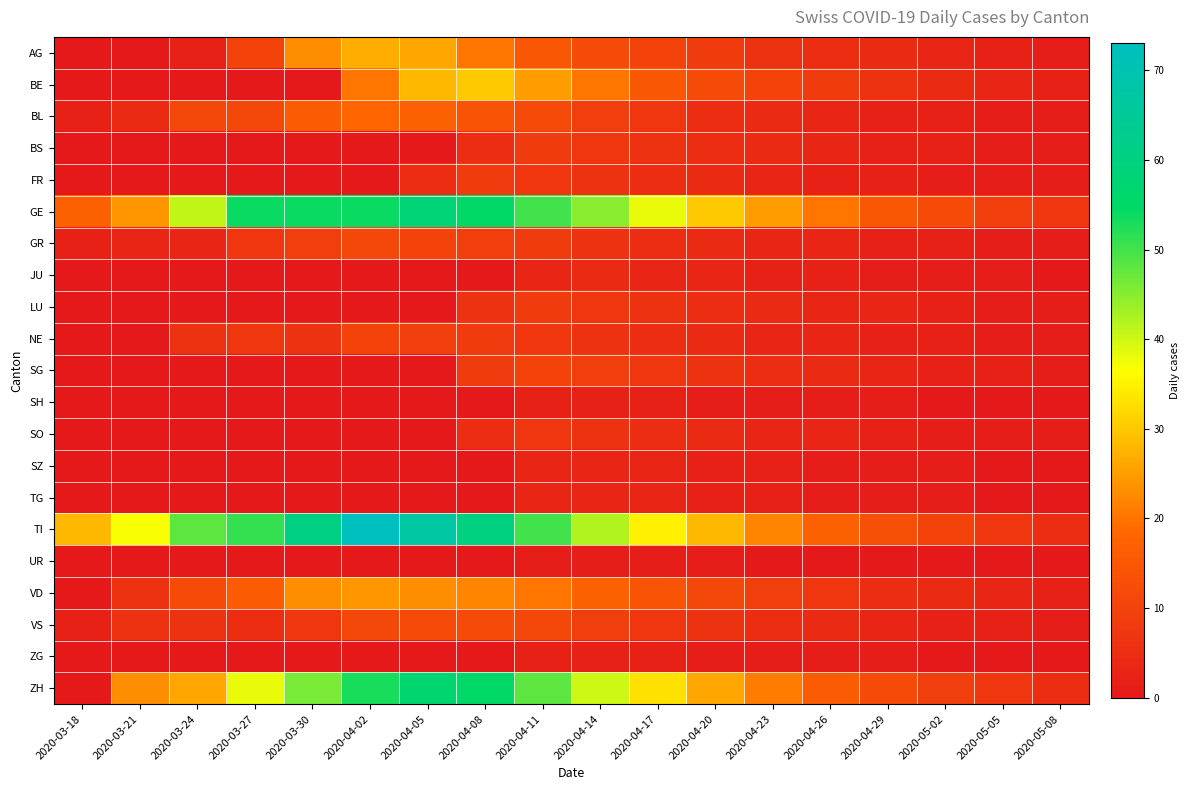

What is the difference between the highest and lowest values at 2020-05-02?

12